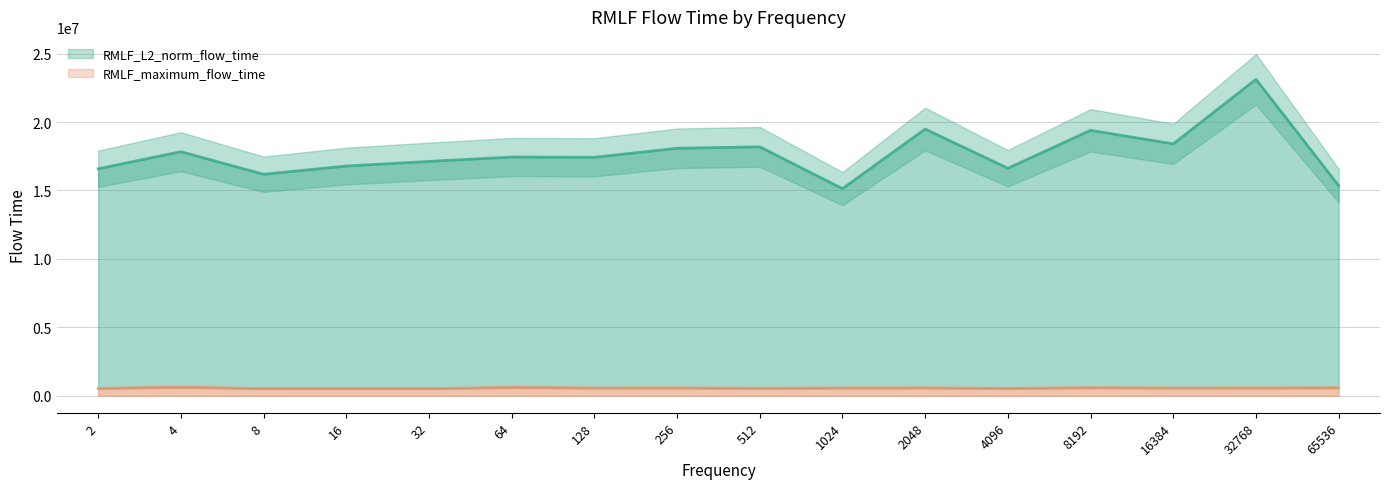

True or false: RMLF_maximum_flow_time has a value of 537512.0 at 4096.

True